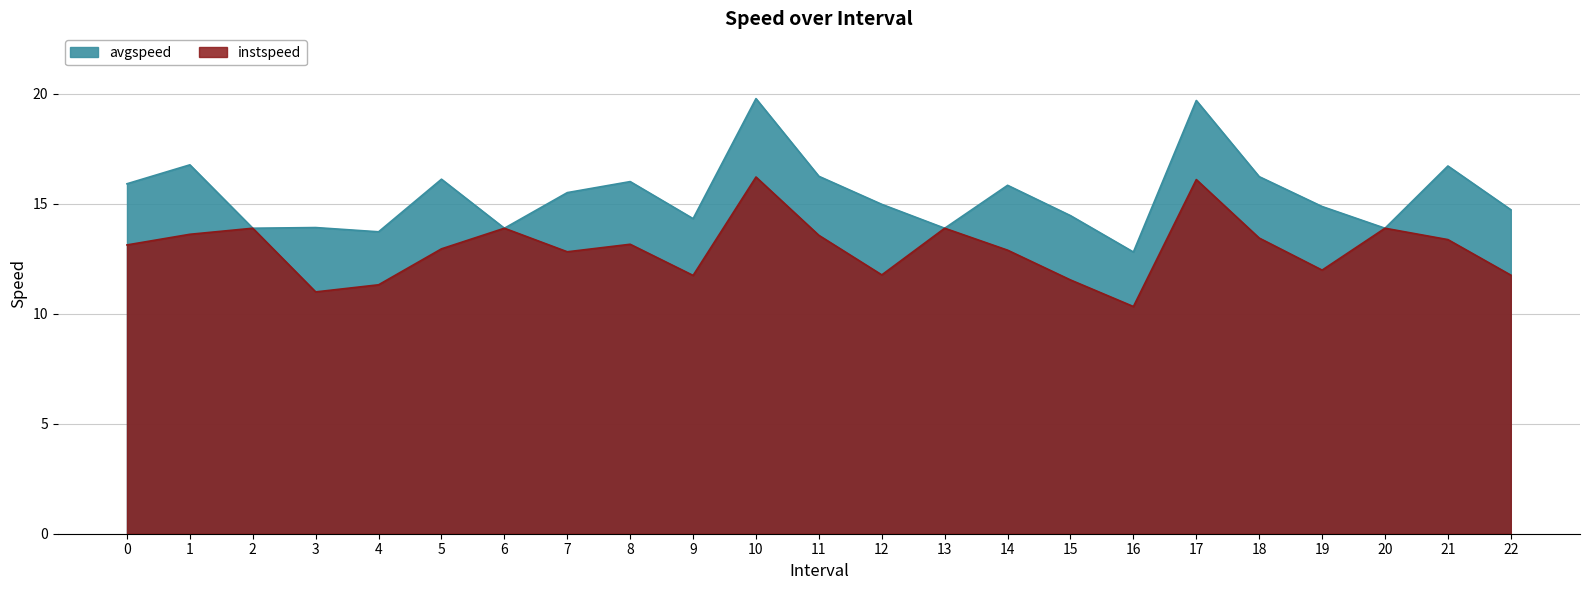

Between 8 and 9, which series saw the biggest shift?

avgspeed